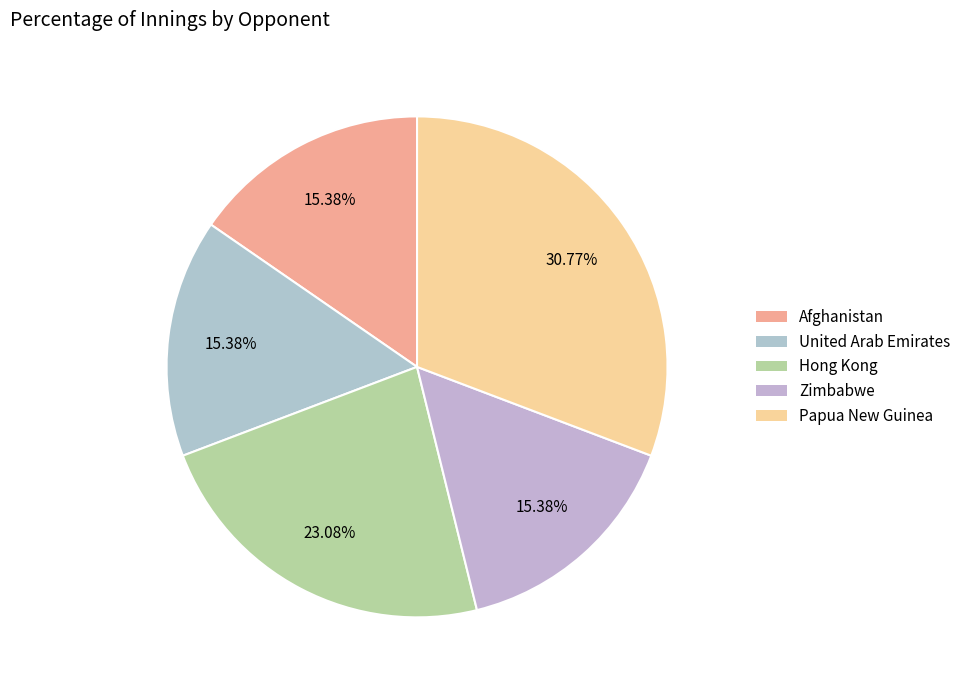

Count the number of slices in the pie.

5